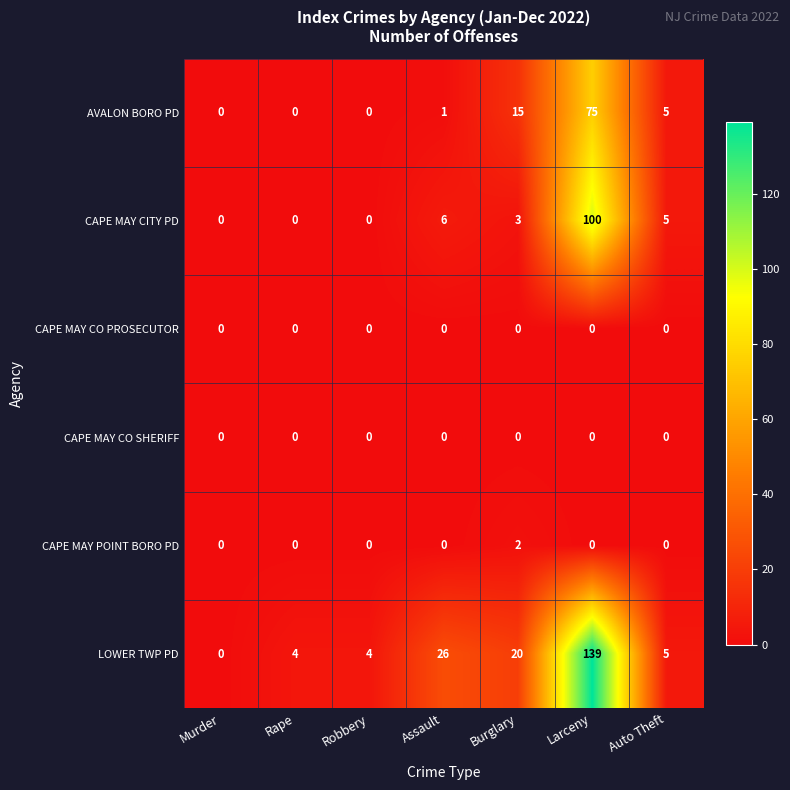

At which category does the chart reach its peak across all series?

Larceny